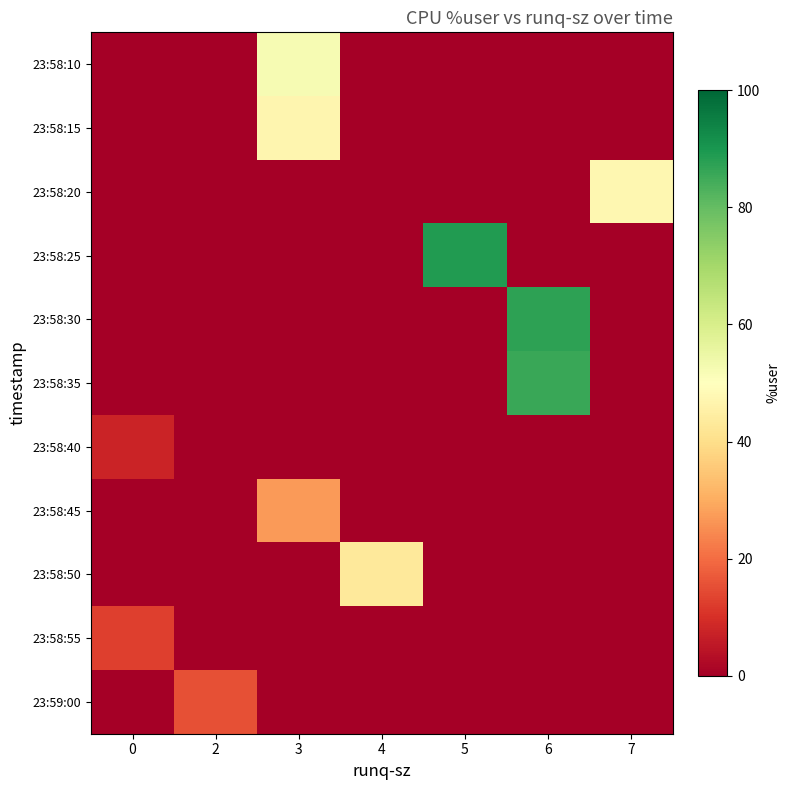

Between 5 and 7, which series saw the biggest shift?

row_3